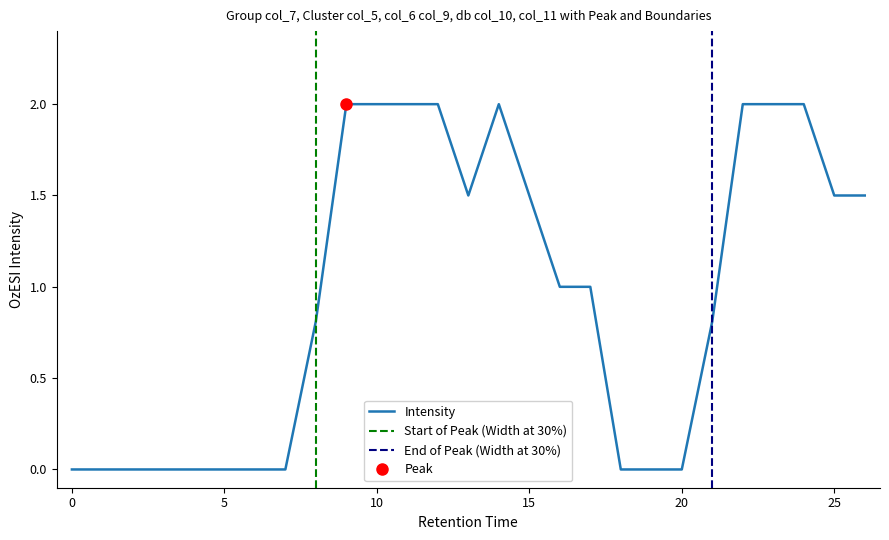

The value of col_11 at 24 is 0.4. True or false?

False